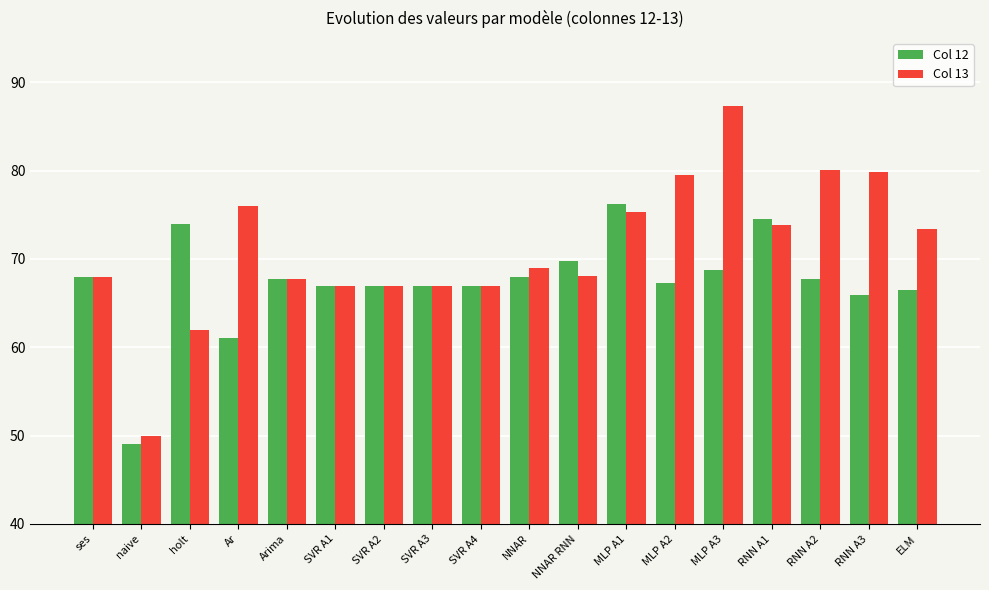

Which series has the largest range (max minus min)?

Col 13